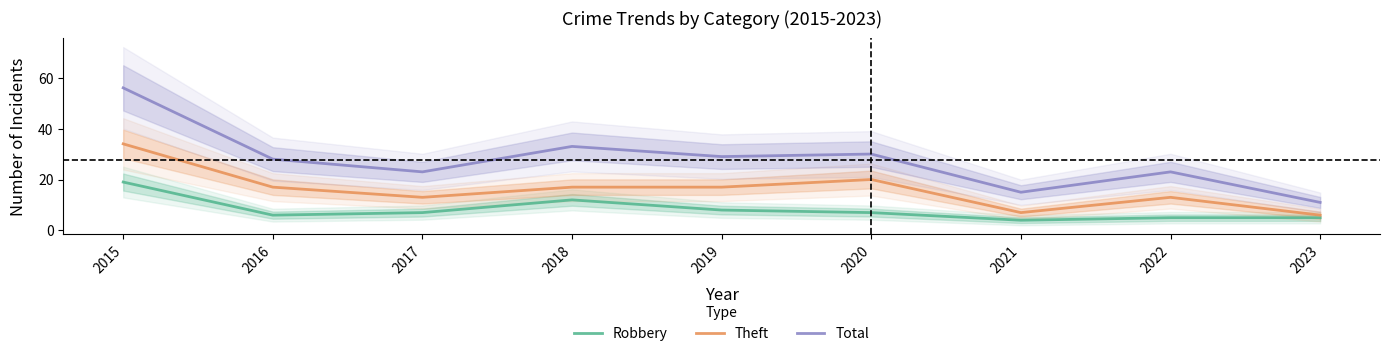

Reading left to right, list all the values displayed in this chart.

Robbery: 2015=19	2016=6	2017=7	2018=12	2019=8	2020=7	2021=4	2022=5	2023=5
Theft: 2015=34	2016=17	2017=13	2018=17	2019=17	2020=20	2021=7	2022=13	2023=6
Total: 2015=56	2016=28	2017=23	2018=33	2019=29	2020=30	2021=15	2022=23	2023=11